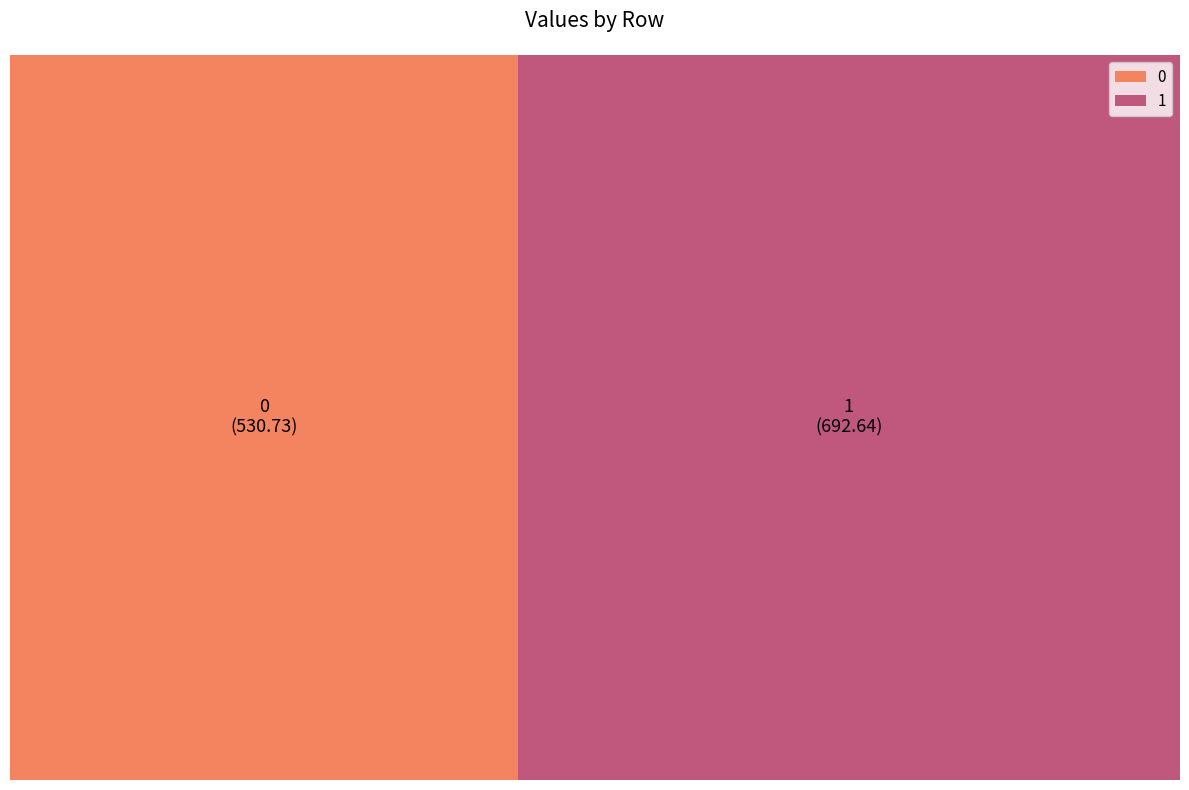

To the nearest percent, what portion does 1 represent?

57%